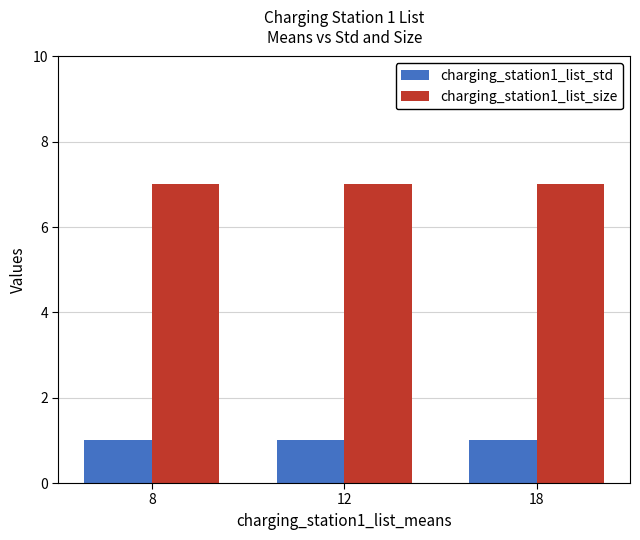

Reading left to right, what are all the values shown in this chart?

charging_station1_list_std: 8=1	12=1	18=1
charging_station1_list_size: 8=7	12=7	18=7